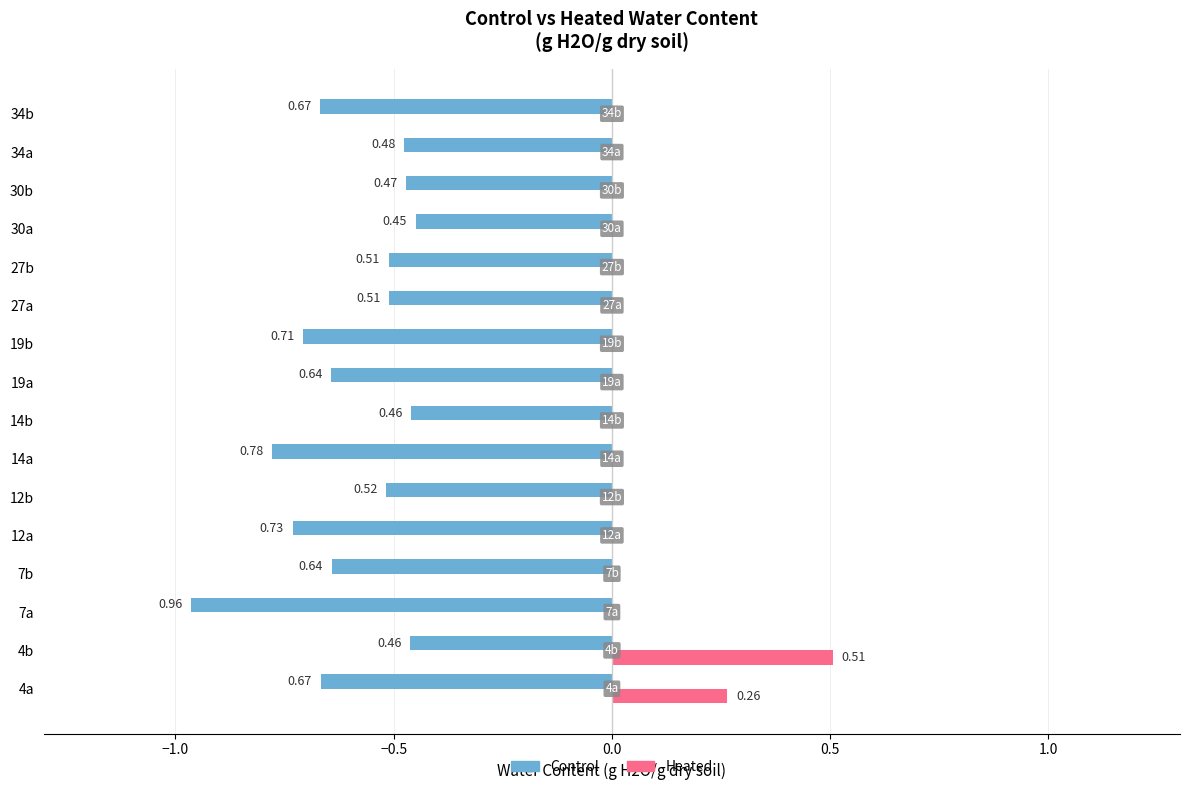

List the series in order of their peak value, highest first.

Heated, Control